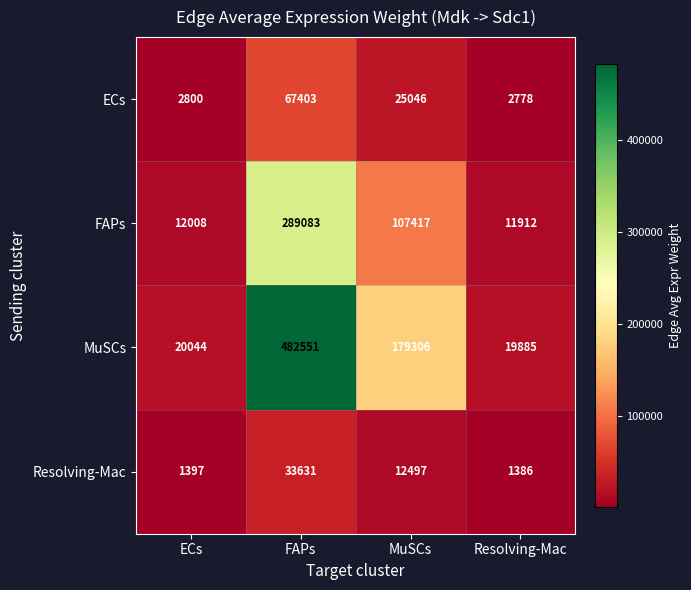

At how many categories does at least one series exceed 11271?

4